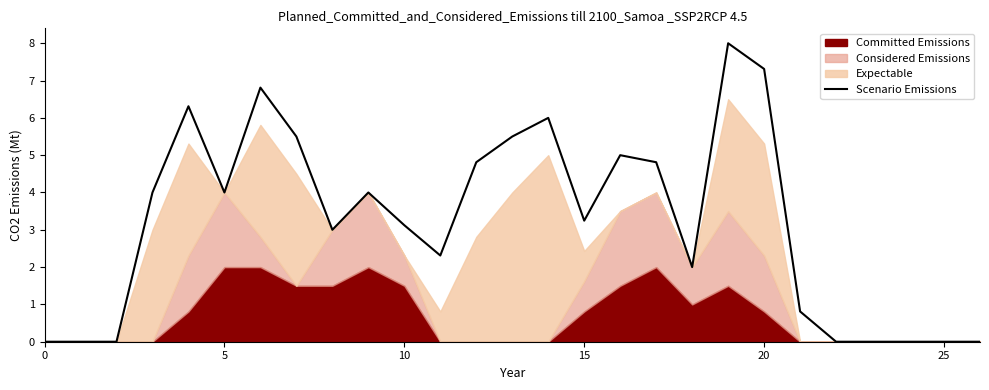

True or false: the data shows 4.8 at 17.

True